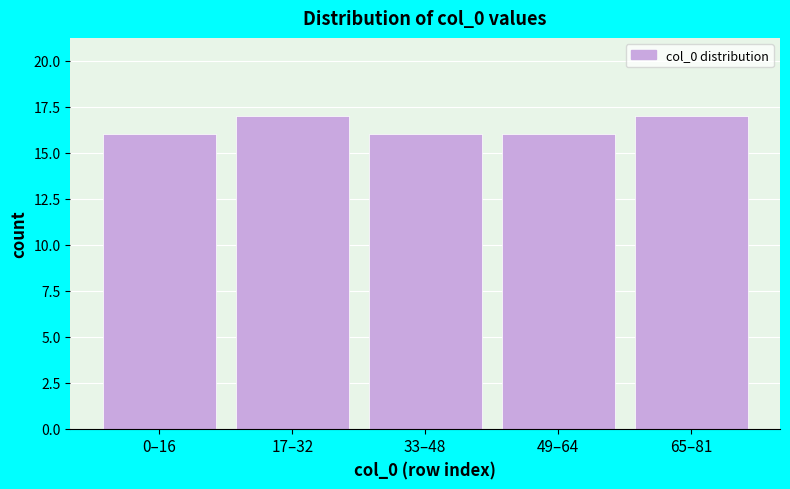

Reading left to right, extract all data points from this chart.

16	17	16	16	17